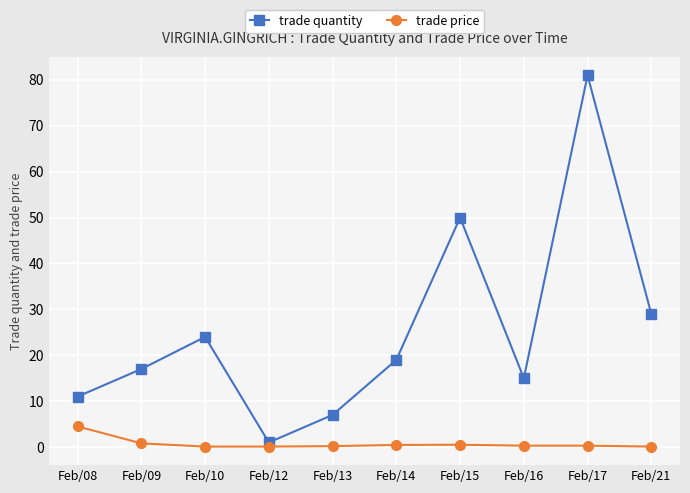

True or false: trade price has more than 0 points higher than both neighbors.

True